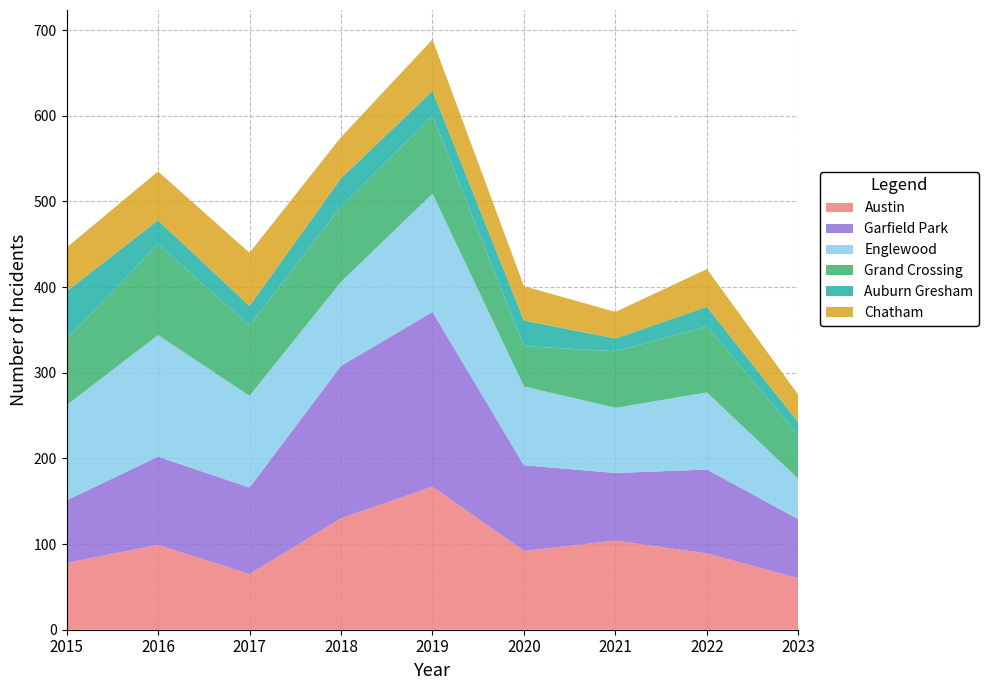

Reading left to right, extract all data points from this chart.

Austin: 2015=78	2016=99	2017=65	2018=130	2019=167	2020=92	2021=104	2022=89	2023=60
Garfield Park: 2015=73	2016=103	2017=101	2018=178	2019=204	2020=100	2021=79	2022=98	2023=69
Englewood: 2015=111	2016=142	2017=107	2018=98	2019=138	2020=92	2021=76	2022=90	2023=47
Grand Crossing: 2015=77	2016=106	2017=82	2018=88	2019=91	2020=47	2021=66	2022=77	2023=51
Auburn Gresham: 2015=56	2016=28	2017=23	2018=33	2019=29	2020=30	2021=15	2022=23	2023=15
Chatham: 2015=51	2016=57	2017=62	2018=48	2019=60	2020=40	2021=31	2022=44	2023=32